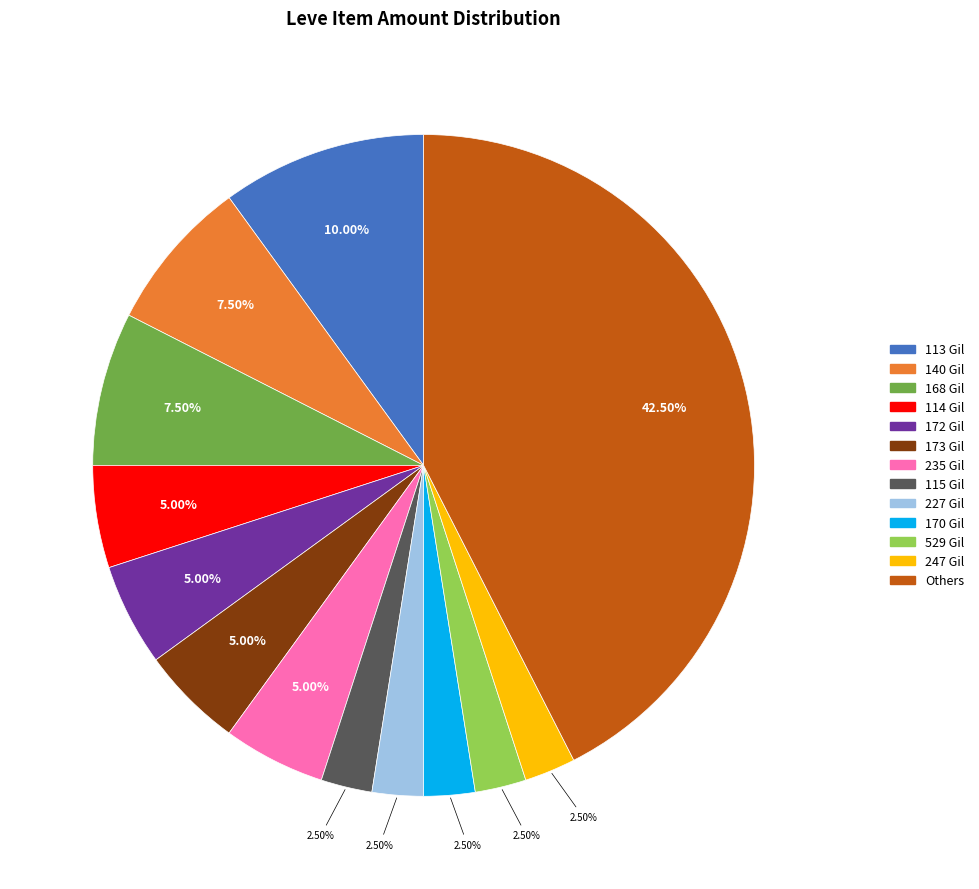

Do 140 Gil and 114 Gil together represent more than half of the pie?

No